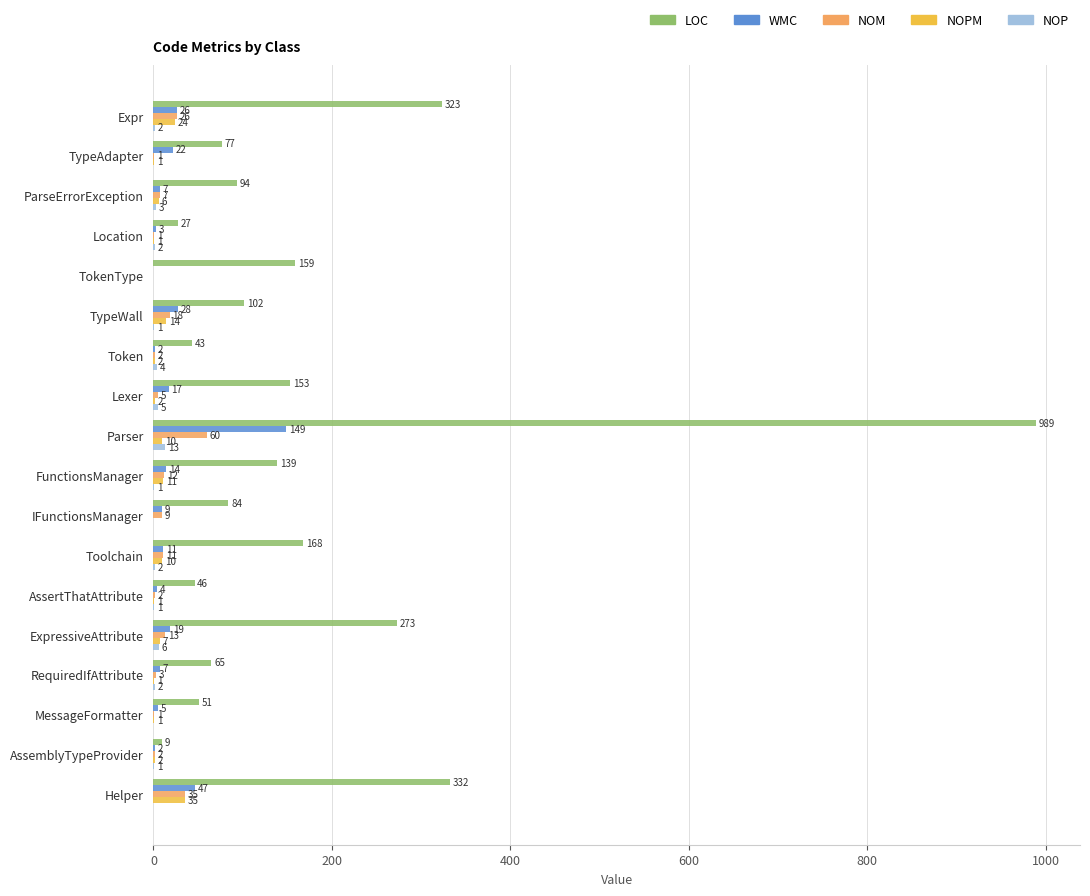

What is the maximum value shown in the chart?

989